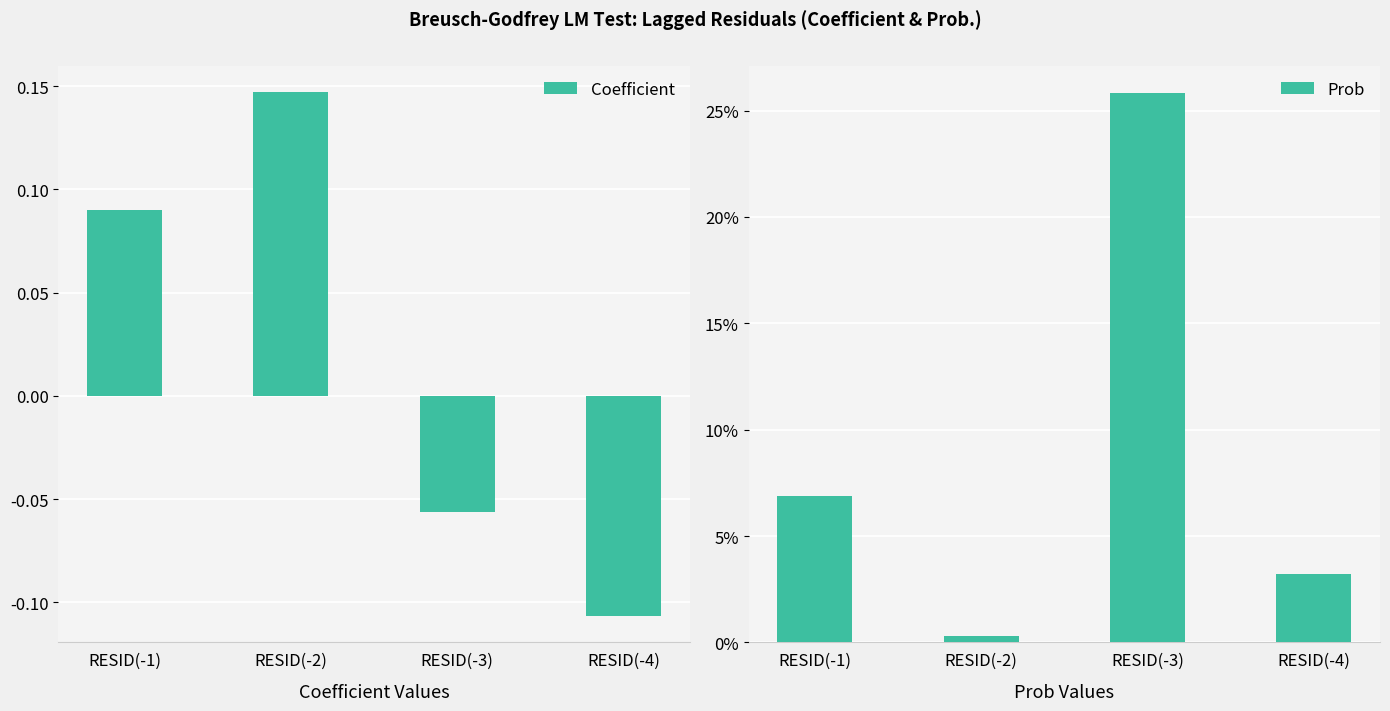

The Coefficient series shows 0.1 at RESID(-1). True or false?

False